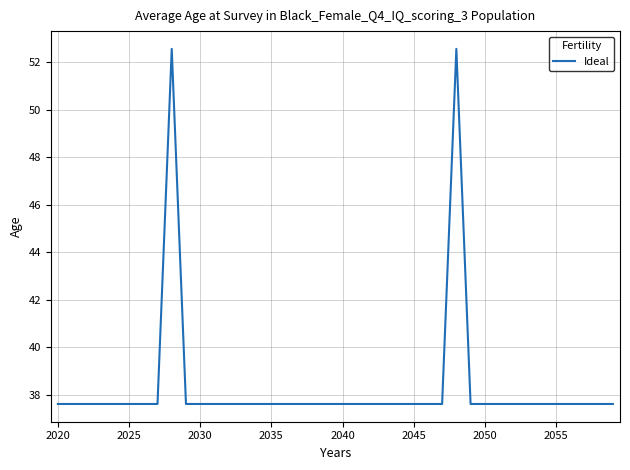

What is the difference between the maximum and minimum values?

15.0